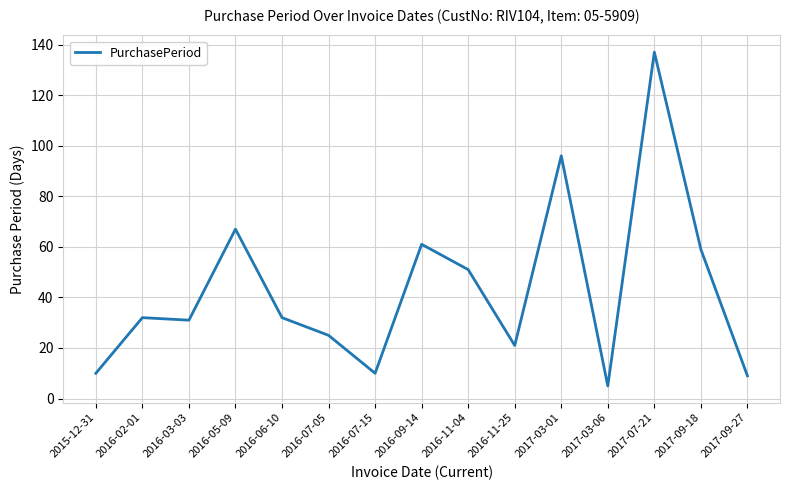

Which label corresponds to the largest value in the chart?

2017-07-21